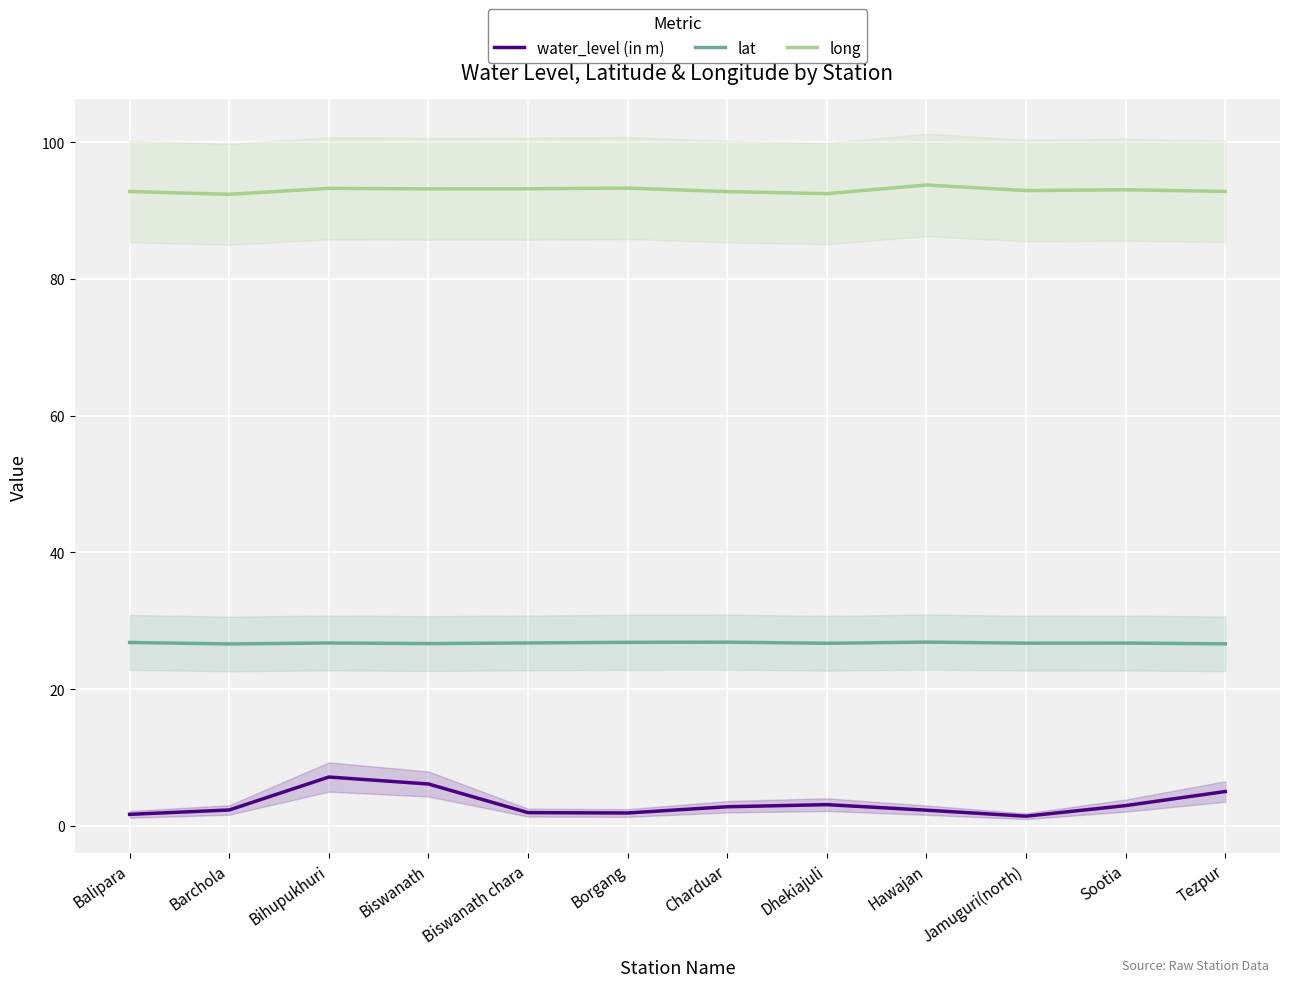

Read the water_level (in m) value at Borgang.

1.9